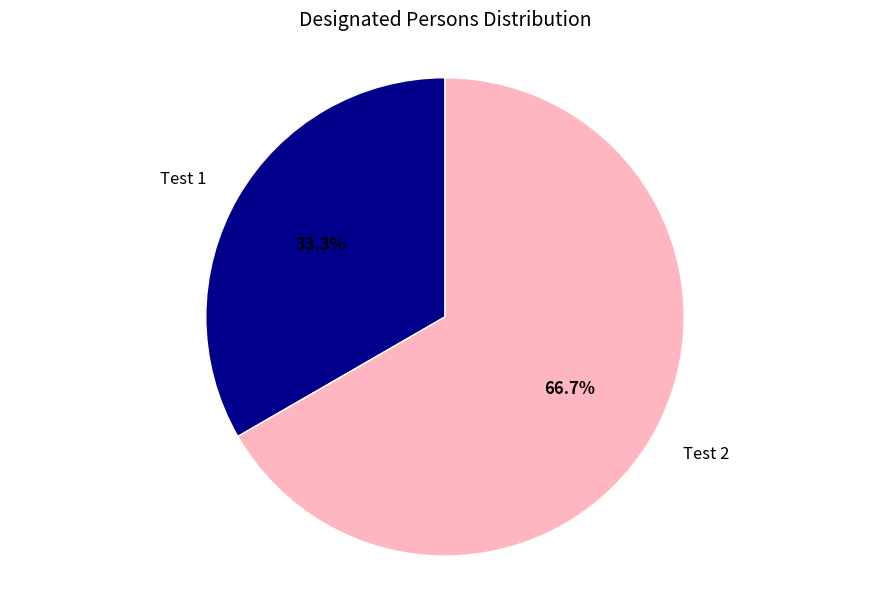

What portion of the pie excludes Test 2?

33.3%